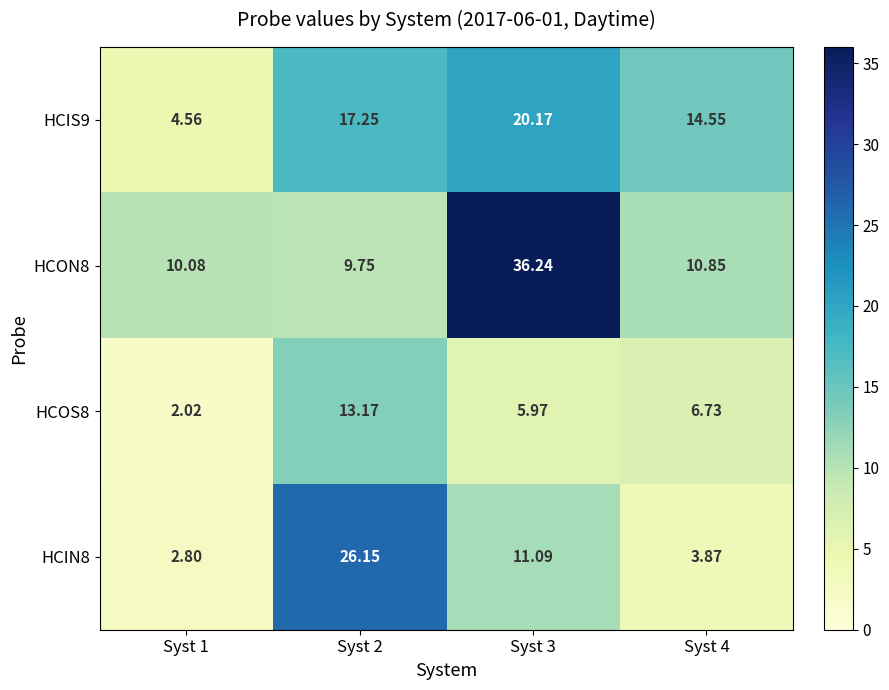

Is the value of HCOS8 at Syst 4 greater than the value of HCIS9 at Syst 1?

Yes